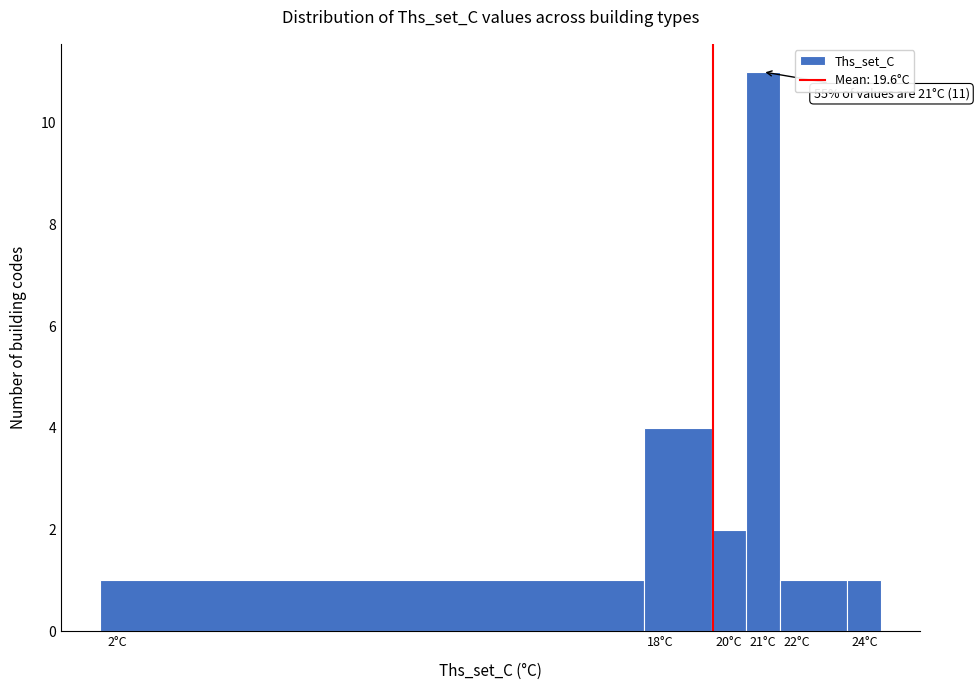

Which range on the x-axis has the tallest bar?

20.5 to 21.5